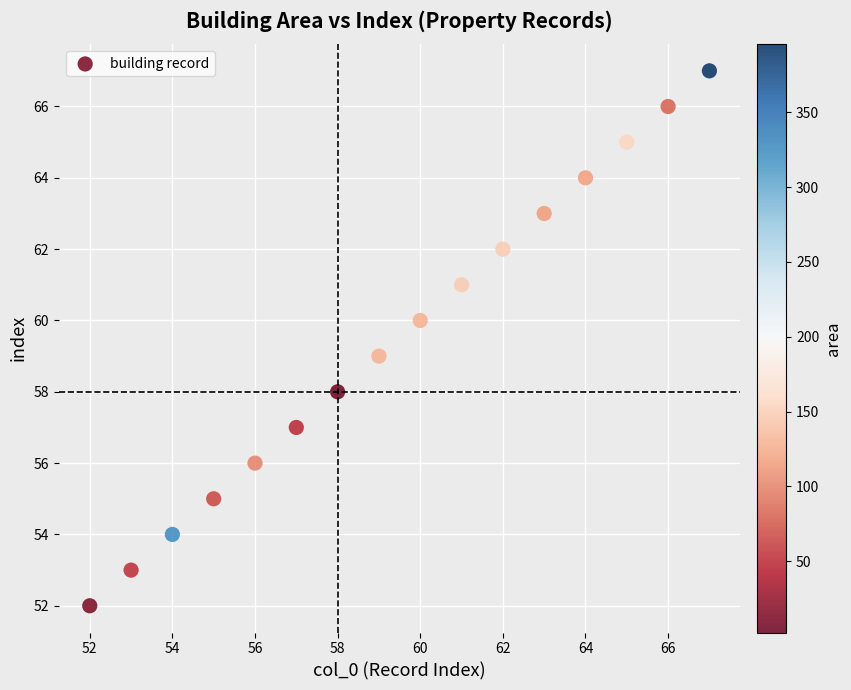

What is the range of Y values (max minus min)?

15